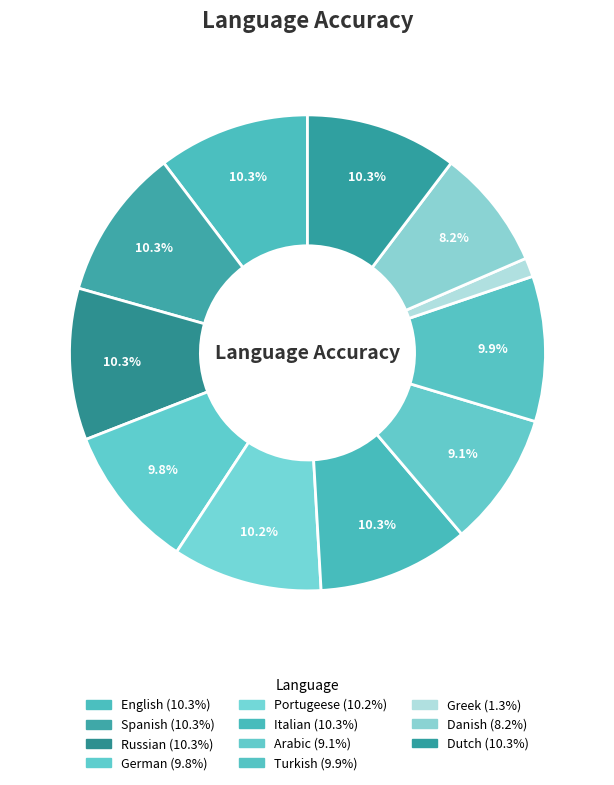

Do Arabic and Russian together represent more than half of the pie?

No